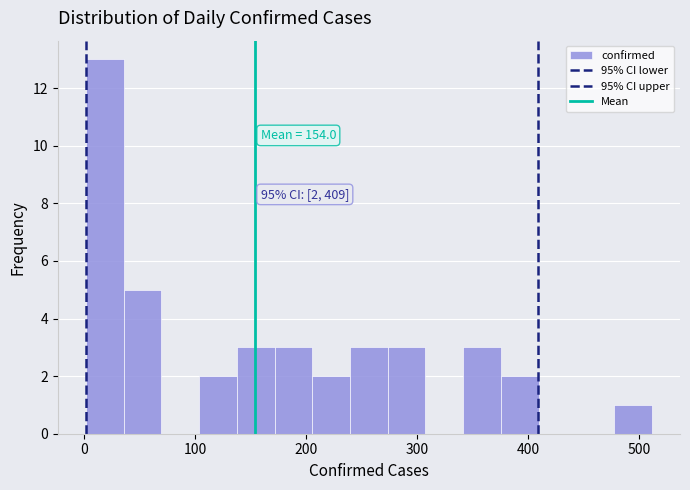

Read against the x-axis, roughly where is the centre of the tallest bar?

20